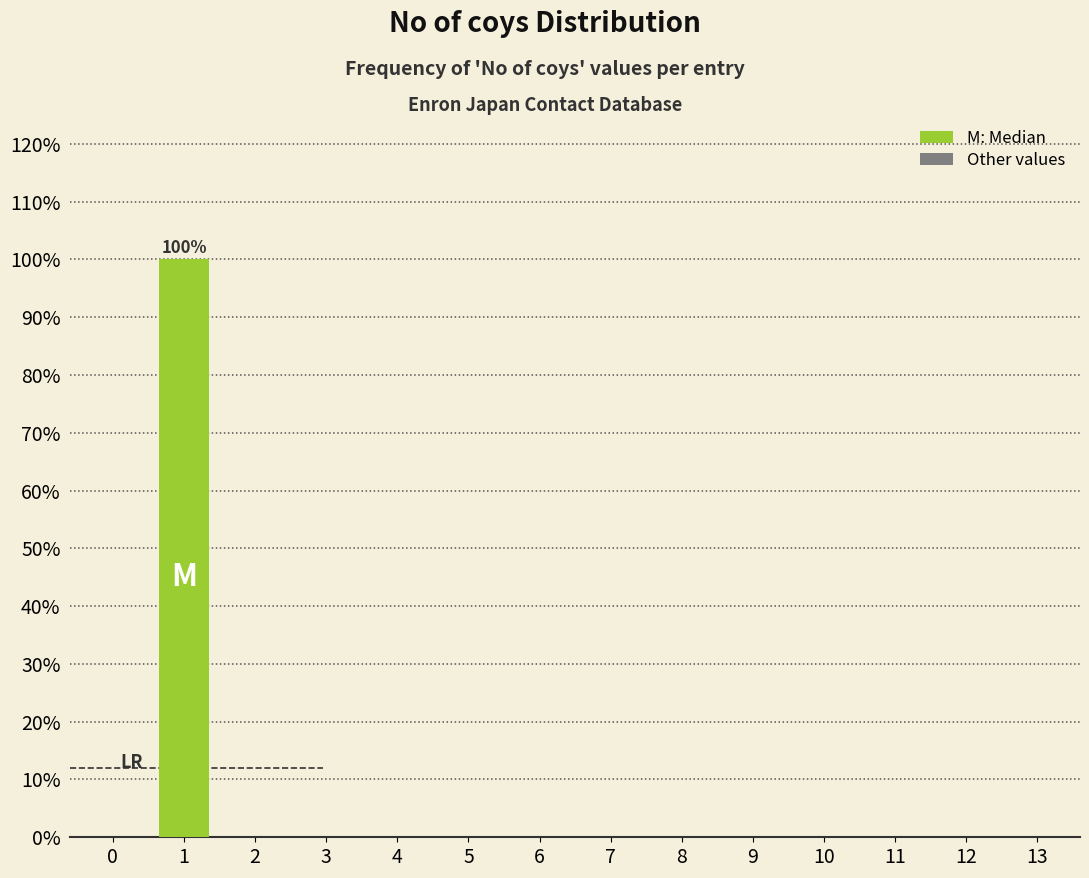

Reading left to right, extract all data points from this chart.

0=0	1=100	2=0	3=0	4=0	5=0	6=0	7=0	8=0	9=0	10=0	11=0	12=0	13=0